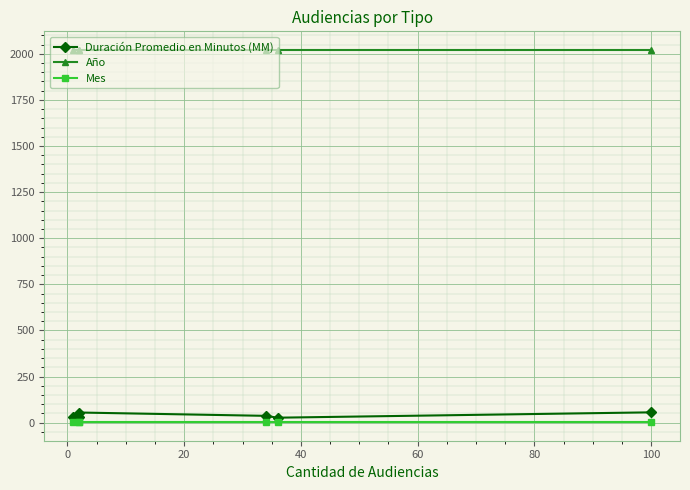

Rank the series at 60 from highest to lowest value.

Año, Duración Promedio en Minutos (MM), Mes